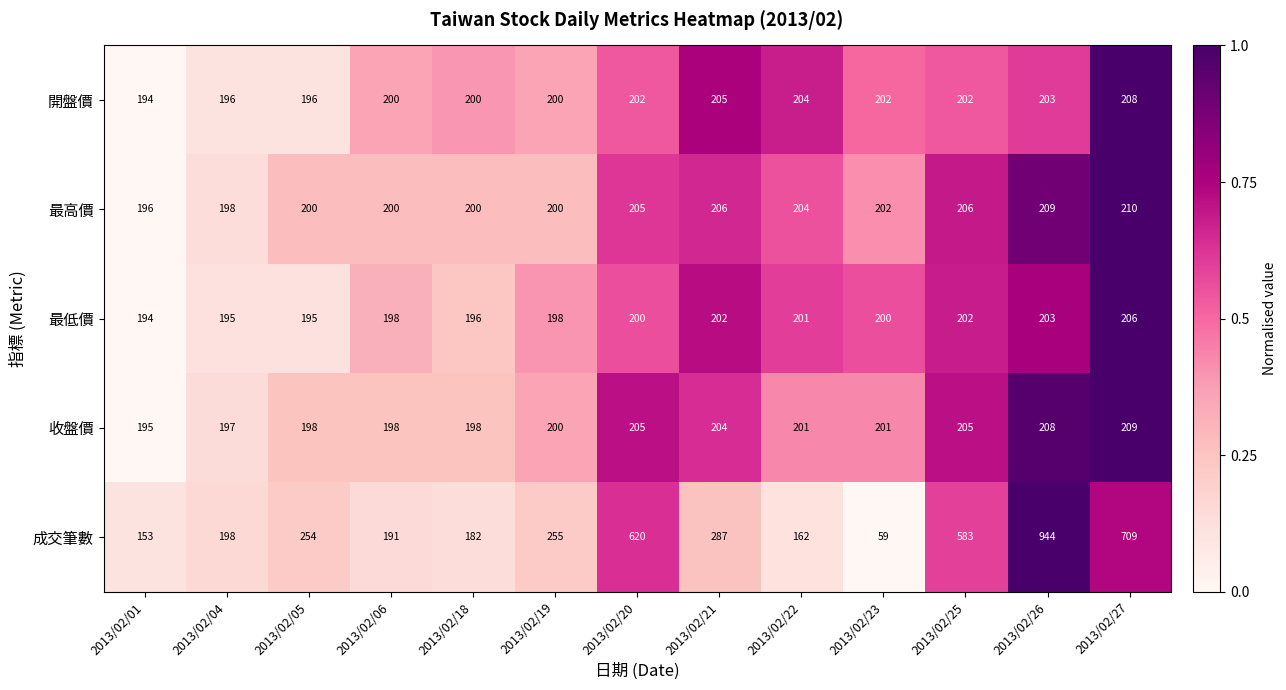

What is the difference between the highest and lowest values at 2013/02/27?

503